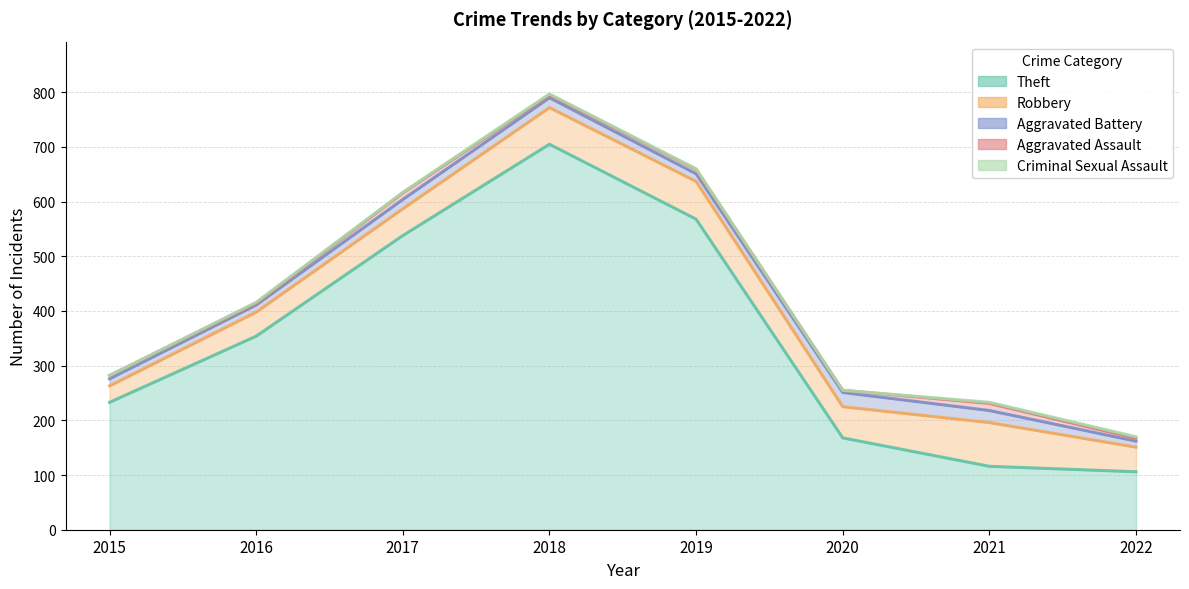

Which series has the widest spread of values?

Theft